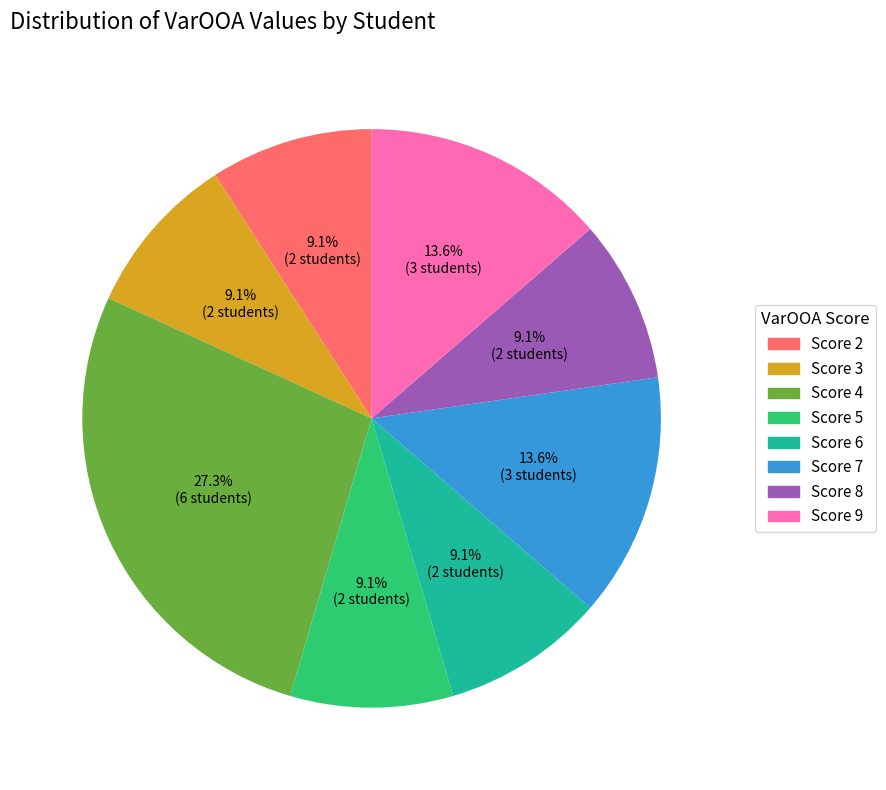

How many segments does this pie chart have?

8